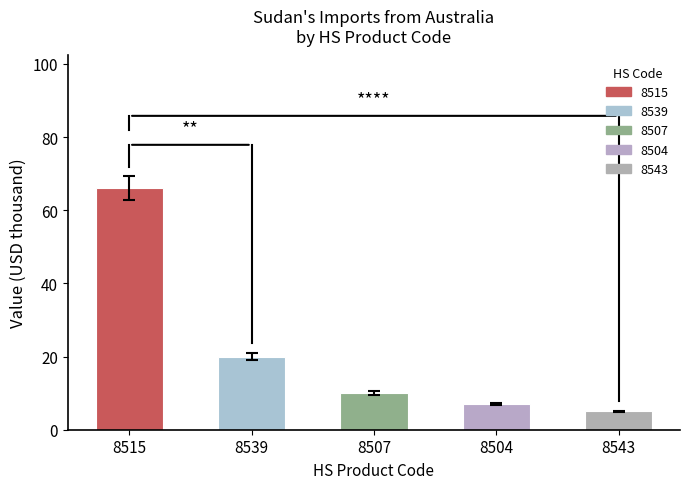

True or false: the data shows 20 at 8539.

True